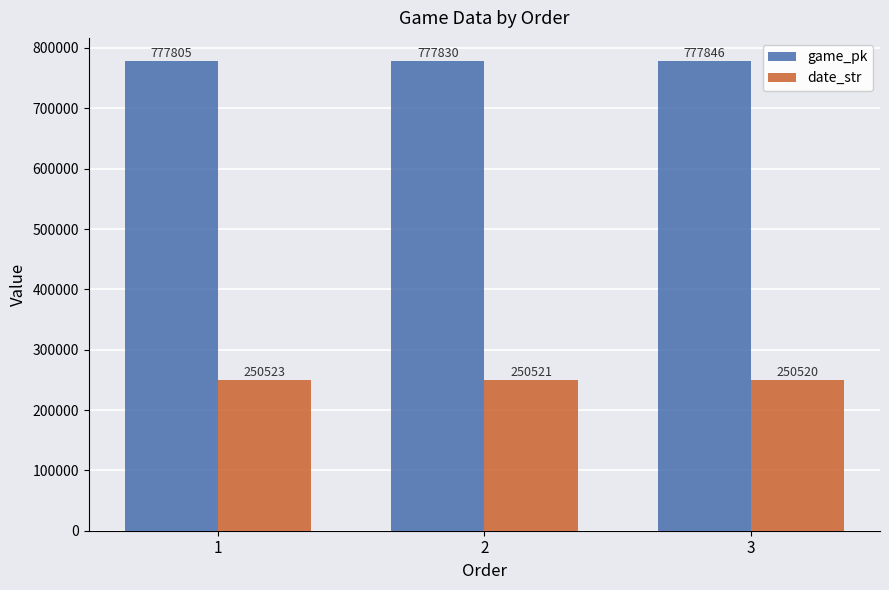

Which series has the largest total across all categories?

game_pk